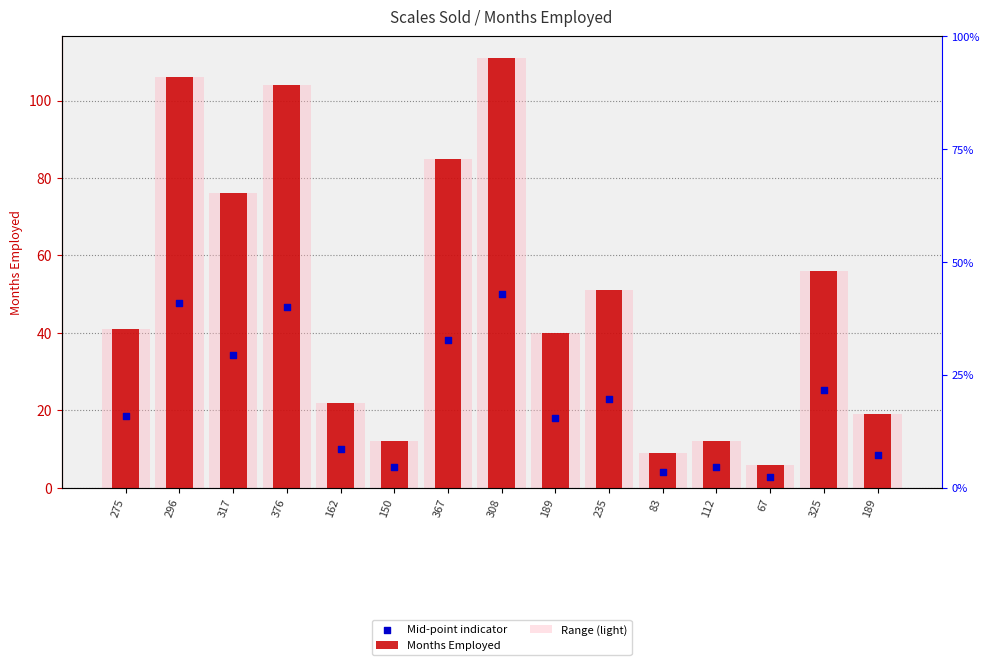

At which category is the sum across all series the highest?

308